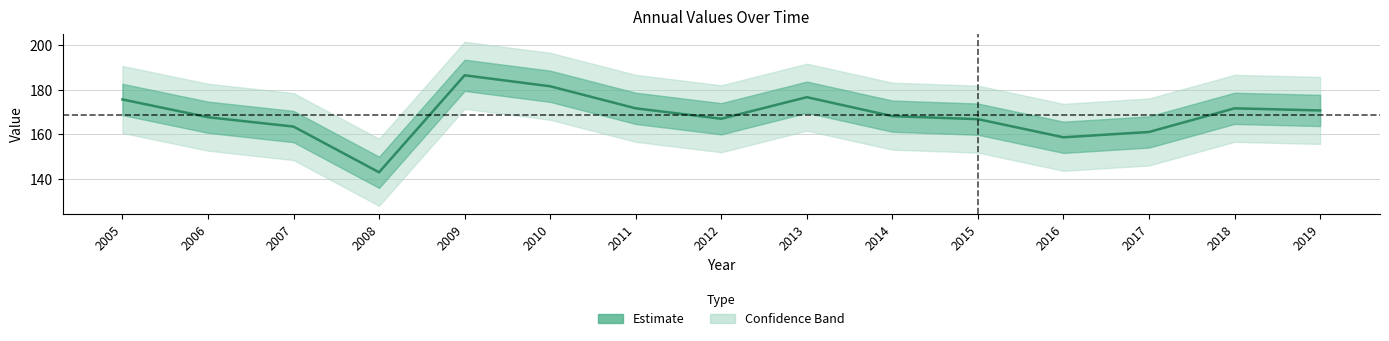

What is the change in value from 2005 to 2017?

-14.6